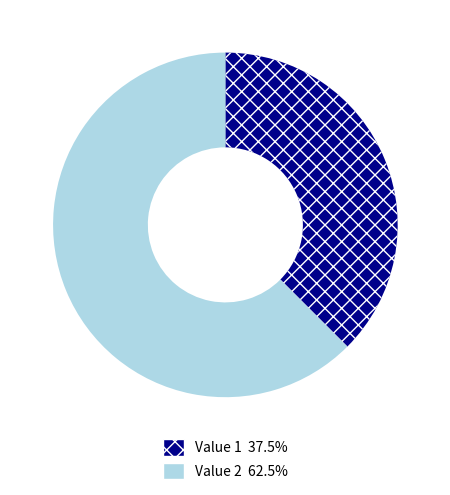

Does any single category account for the majority?

Yes